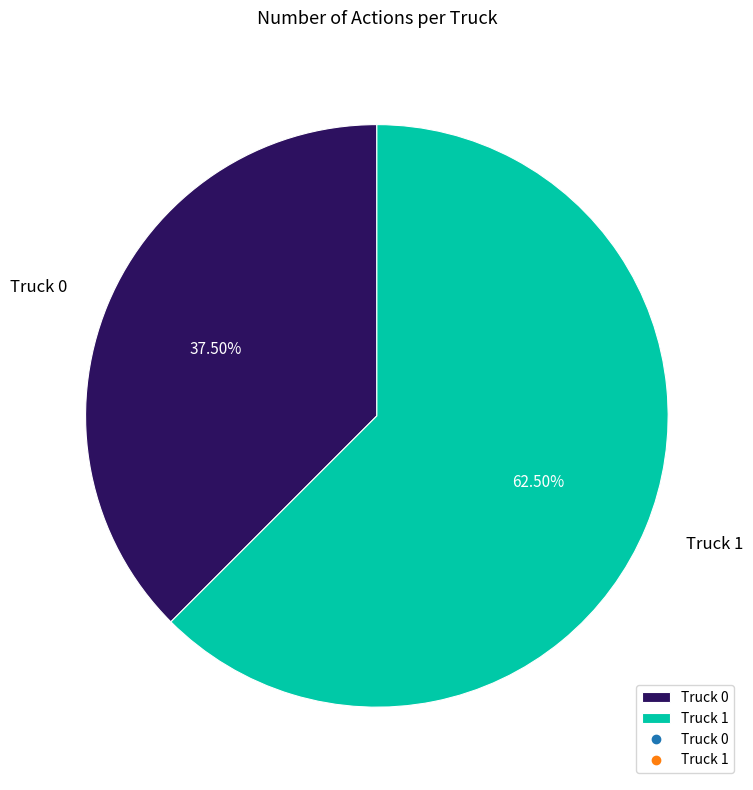

How many segments does this pie chart have?

2